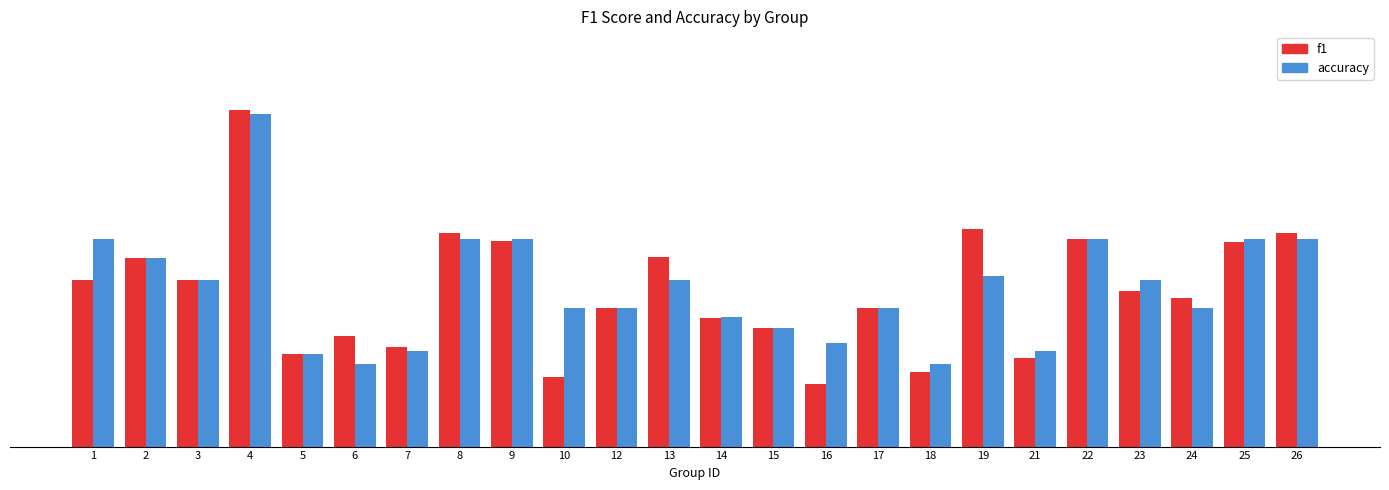

What are all the series names shown in the legend?

f1, accuracy